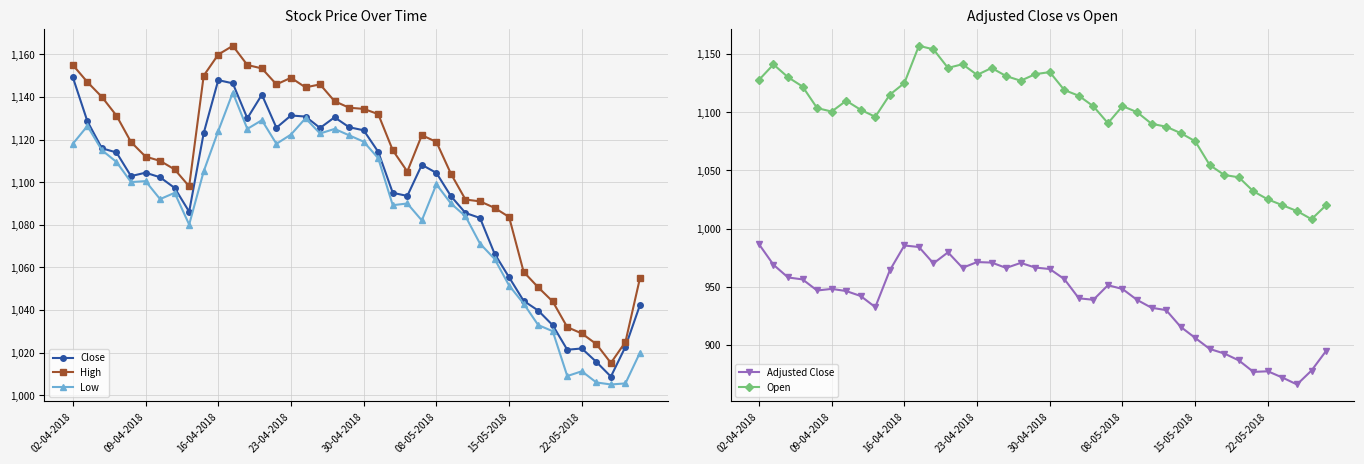

What is the minimum value for Low?

1005.0